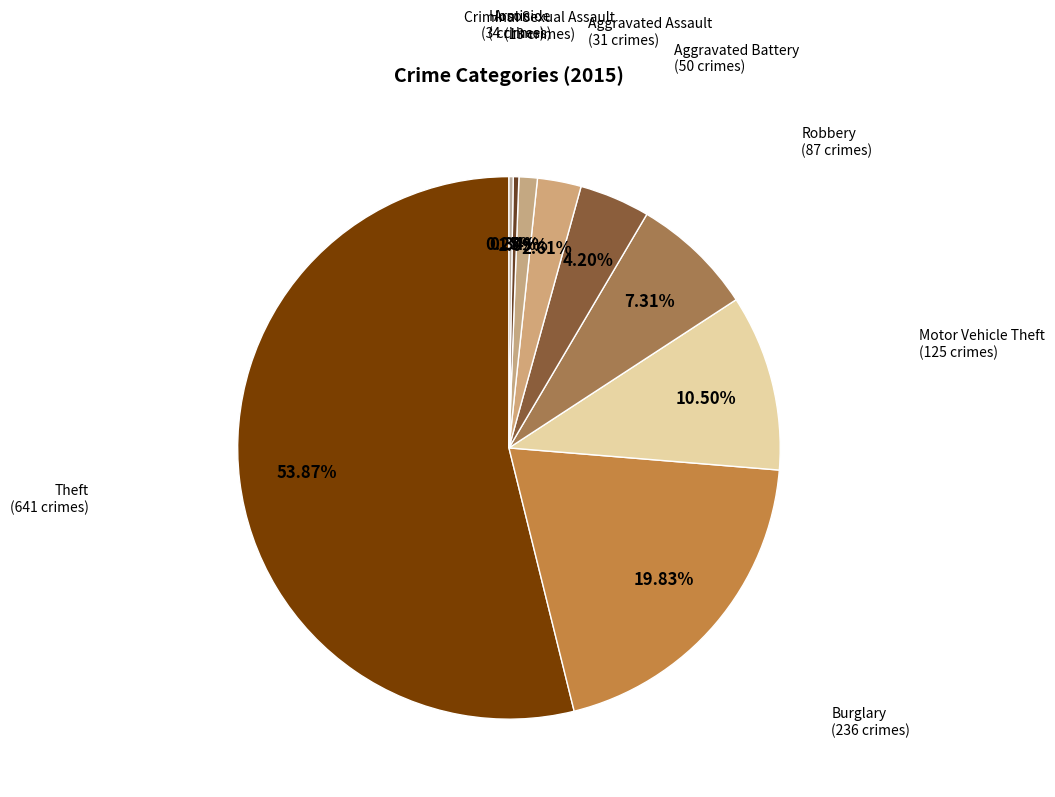

To the nearest percent, what is the difference between the largest and smallest slice percentages?

54%